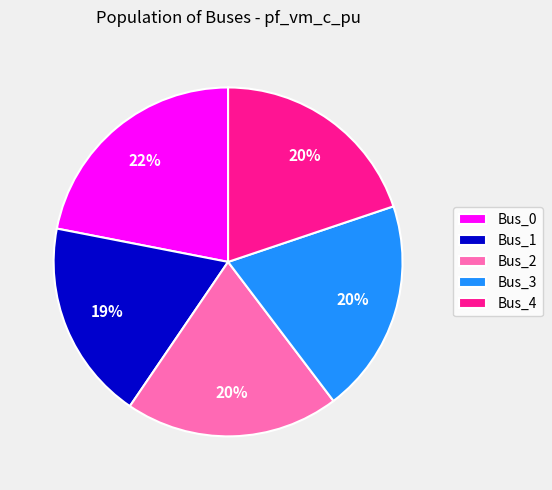

What percentage is the Bus_2 slice, to the nearest percent?

20%